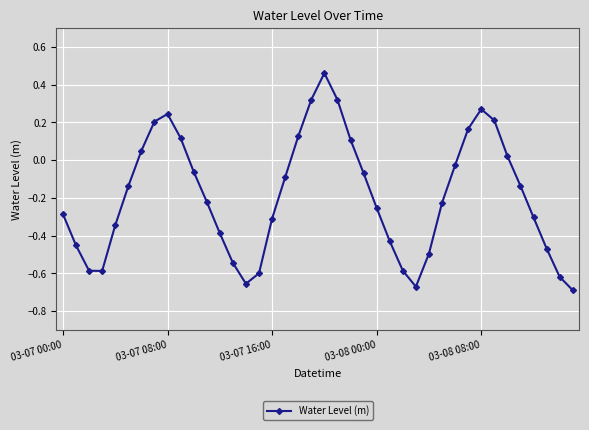

True or false: there are more than 1 points higher than both neighbors.

True